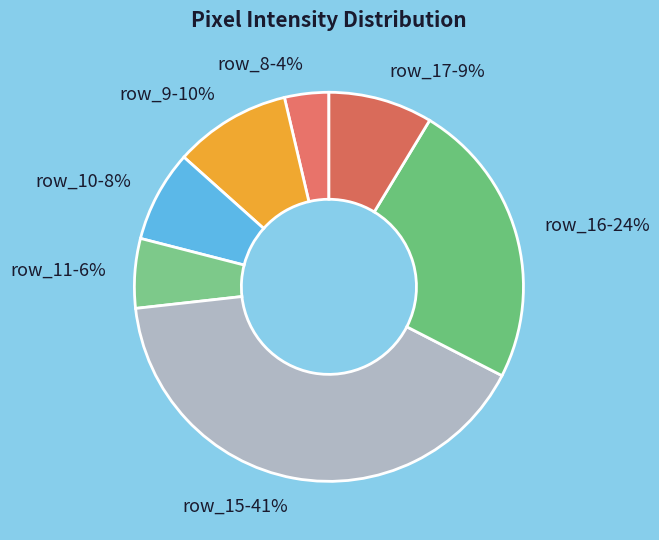

To the nearest percent, what is the average slice percentage?

14%